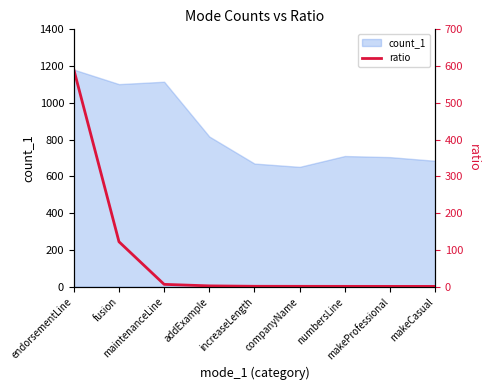

Does the chart have visible grid lines?

No